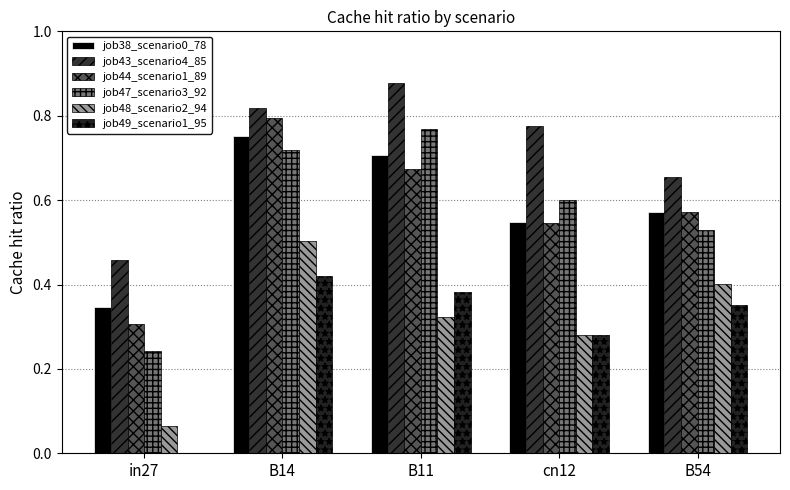

What is the total value across all series at B11?

3.7